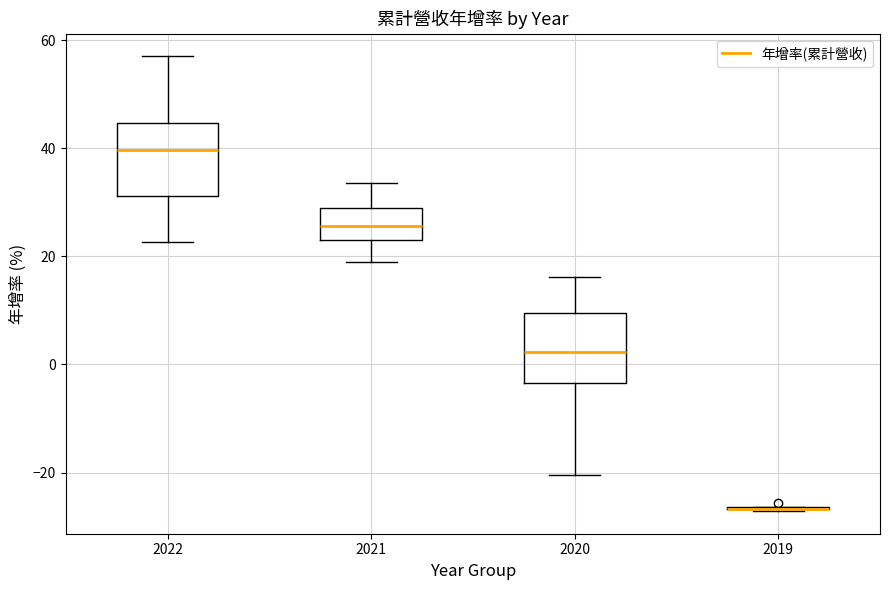

Reading left to right, read every box against the y-axis: the position of its median line, the range the box covers, and the ends of its whiskers. The values are not printed on the chart, so give them approximately, as read against the axis.

2022: median 40, box 32 to 44, whiskers 22 to 58
2021: median 26, box 24 to 28, whiskers 18 to 34
2020: median 2, box -4 to 10, whiskers -20 to 16
2019: box collapsed to a line at -26, whiskers -28 to -26